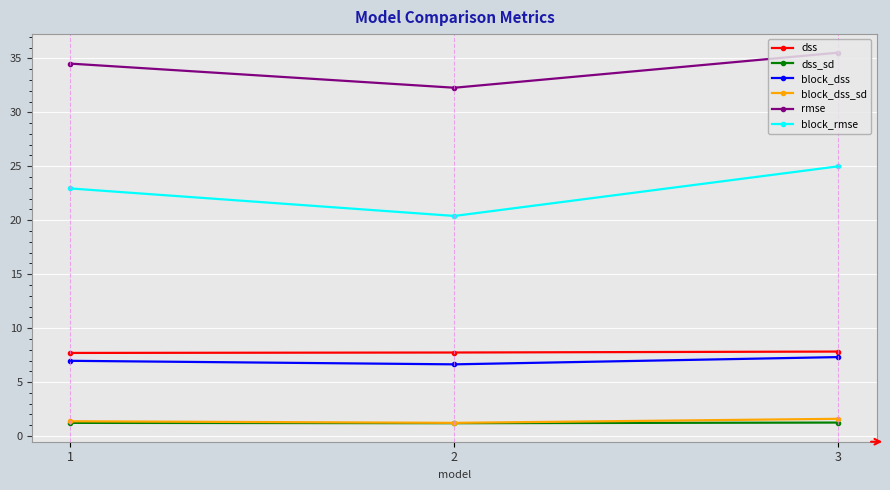

Is the value of rmse at 1 greater than the value of block_dss at 2?

Yes